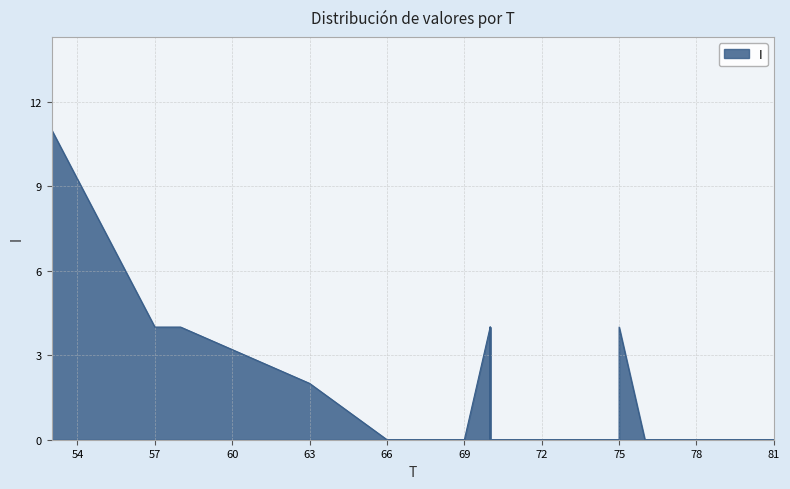

Where is the first local maximum?

70